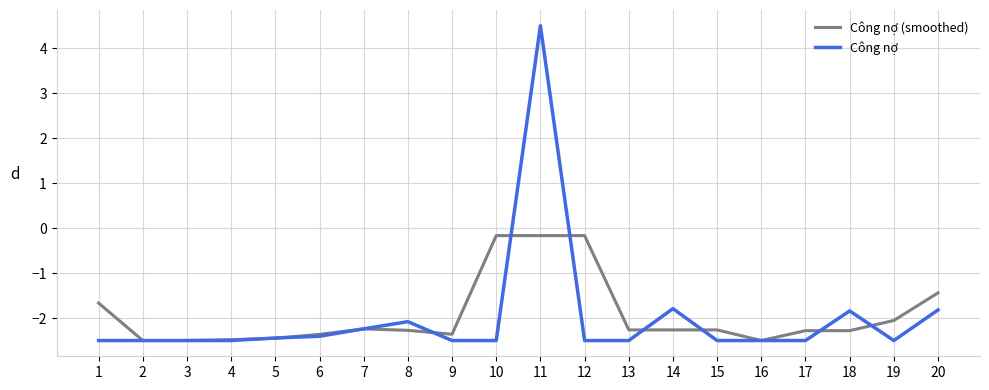

List the series in order of their peak value, highest first.

Công nợ, Công nợ (smoothed)